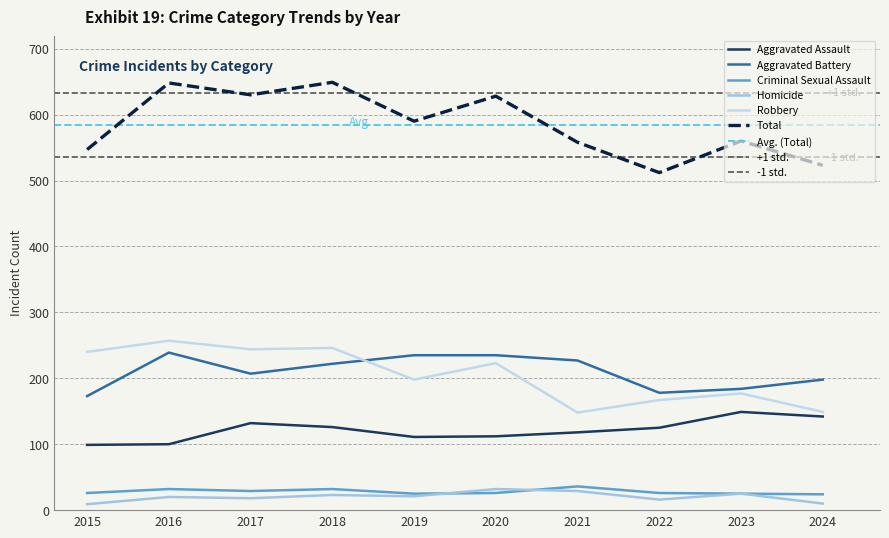

What is the highest value of the Aggravated Assault series?

149